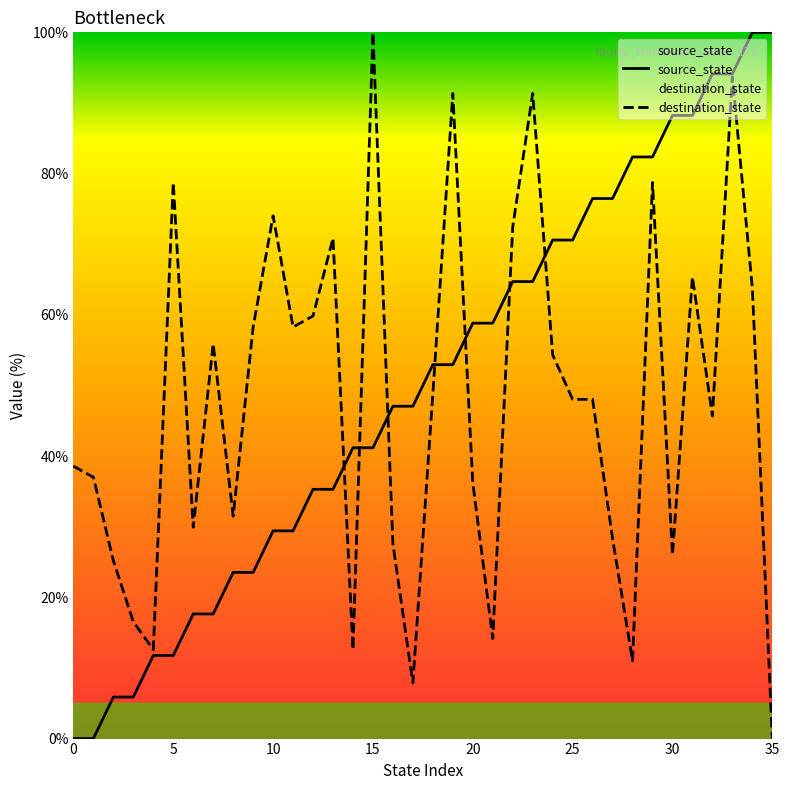

How many times do source_state and destination_state cross each other?

7